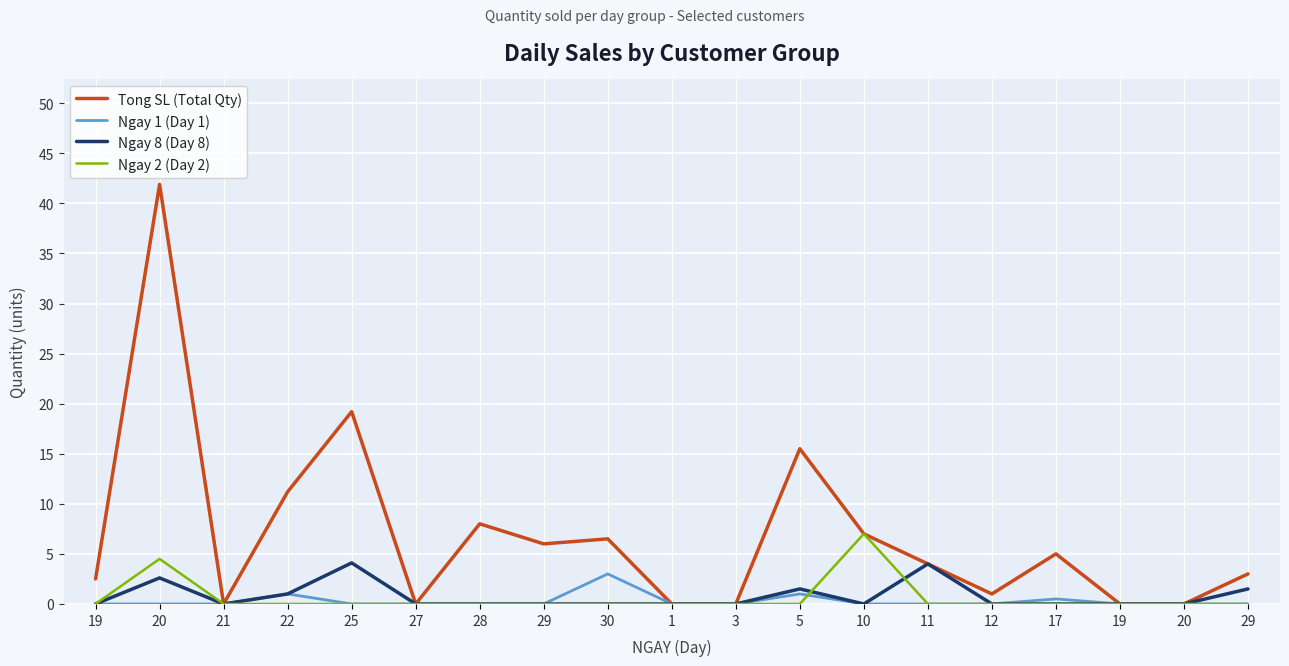

Which series has the widest spread of values?

Tong SL (Total Qty)